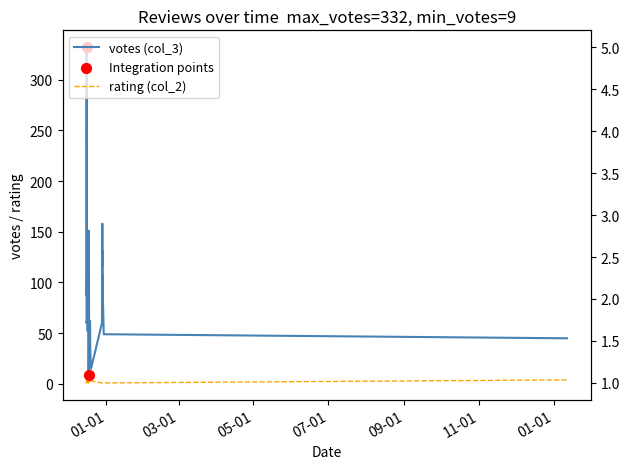

Which series has the largest total across all categories?

votes (col_3)